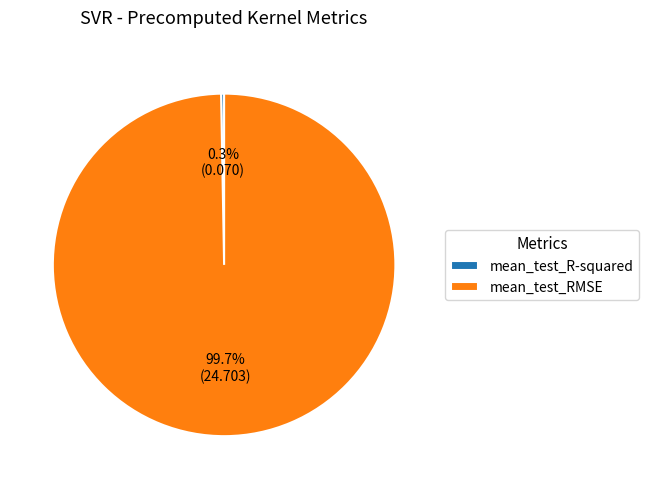

Rank the categories by value from highest to lowest.

mean_test_RMSE, mean_test_R-squared